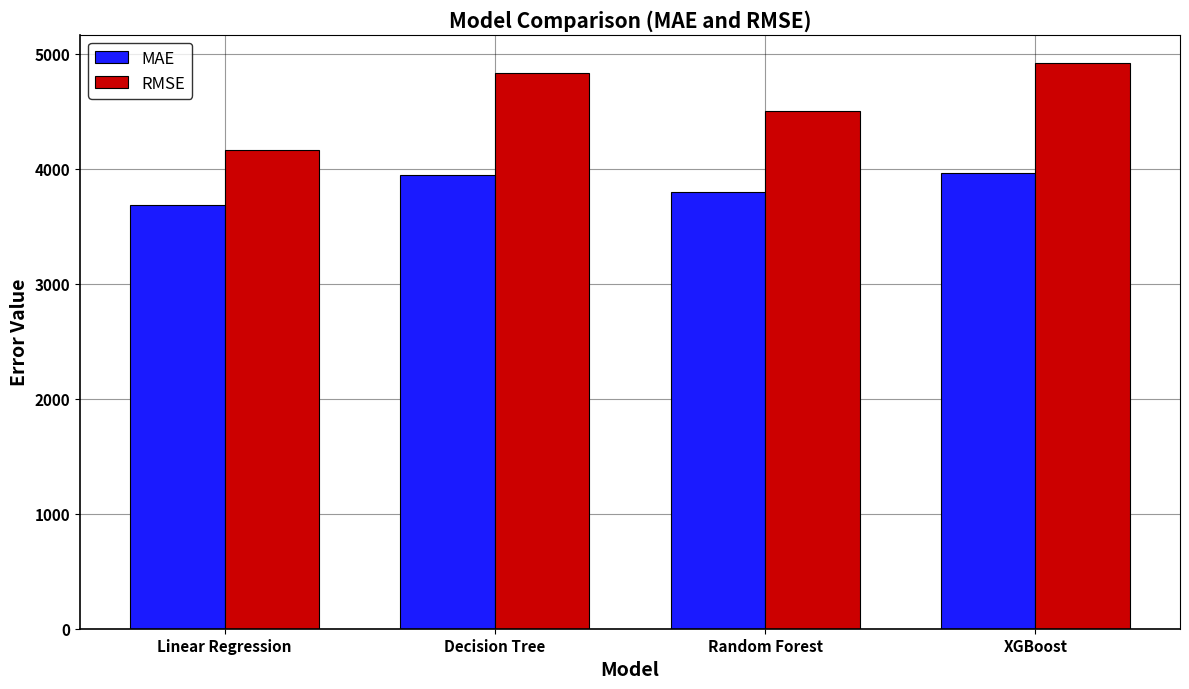

Is the value of RMSE at XGBoost greater than the value of MAE at Decision Tree?

Yes